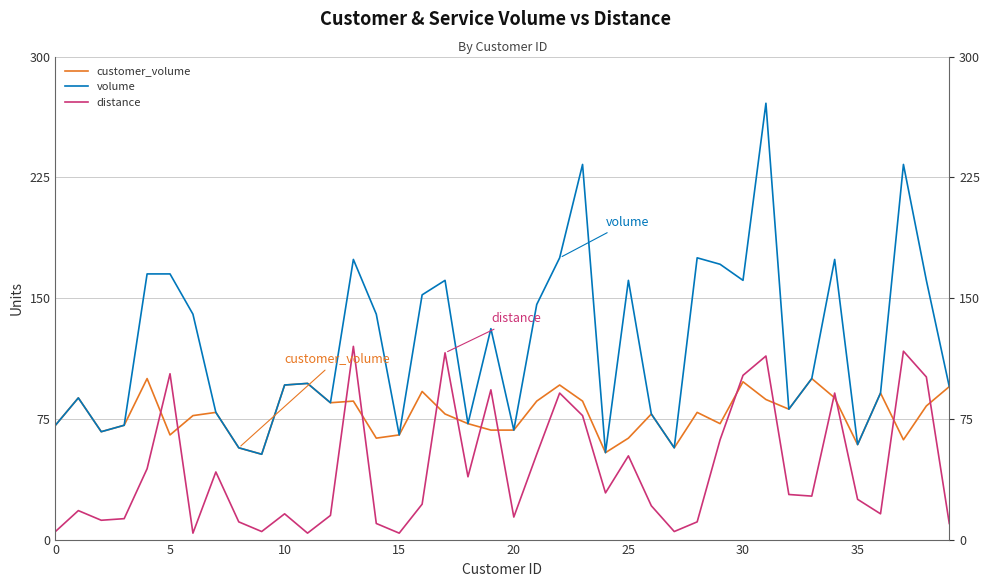

Which series has the largest range (max minus min)?

volume